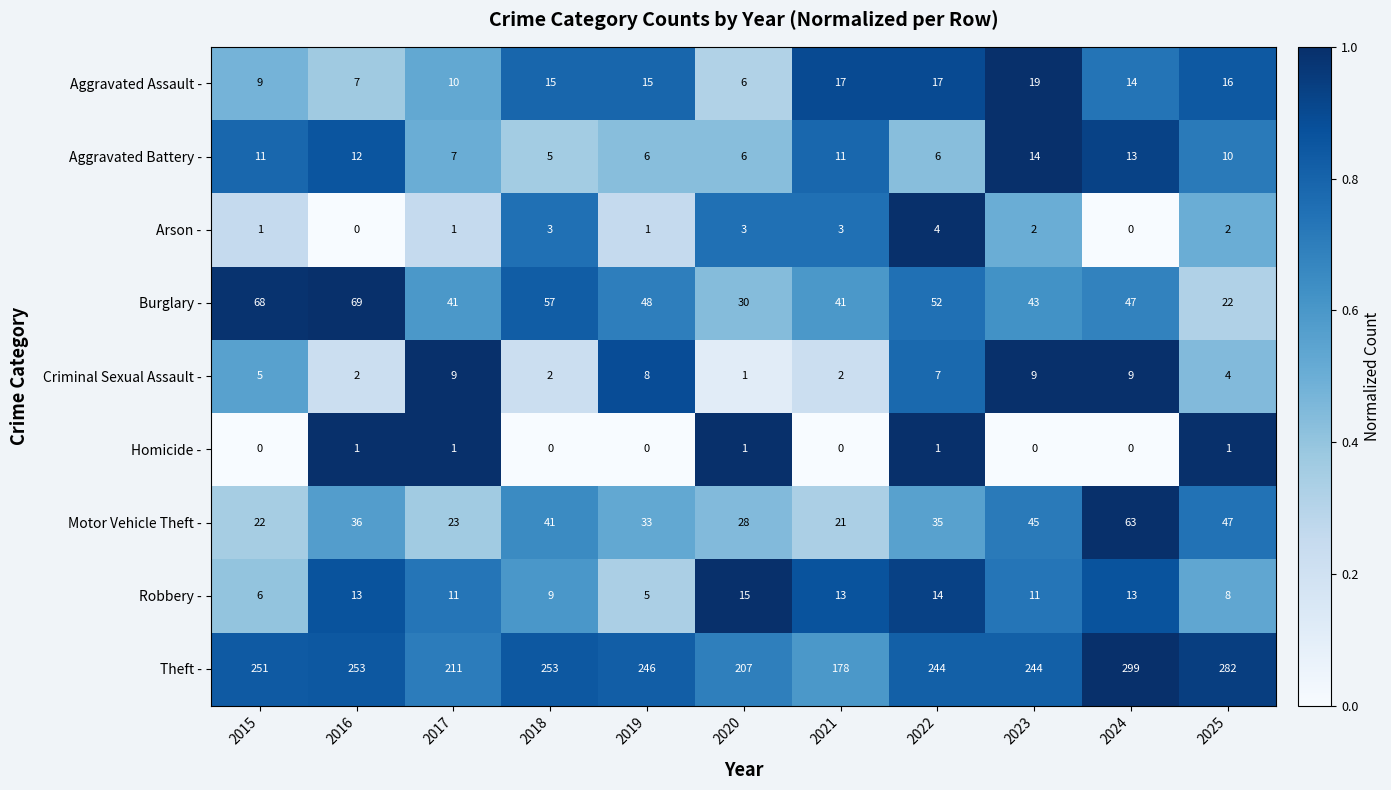

Which series has the largest total across all categories?

Theft -